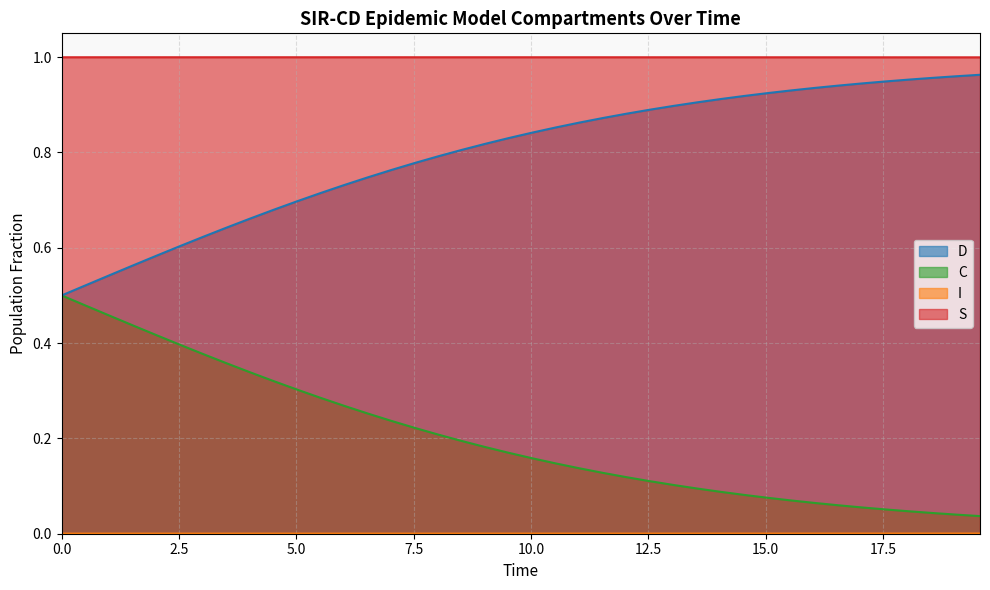

How many lines are shown in the chart?

4